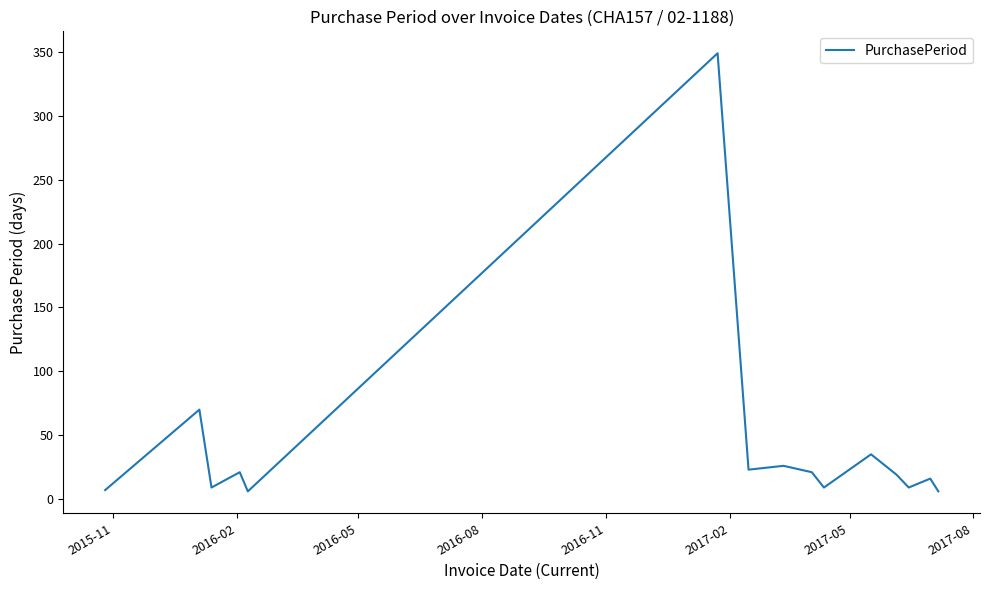

What is the greatest value displayed?

349